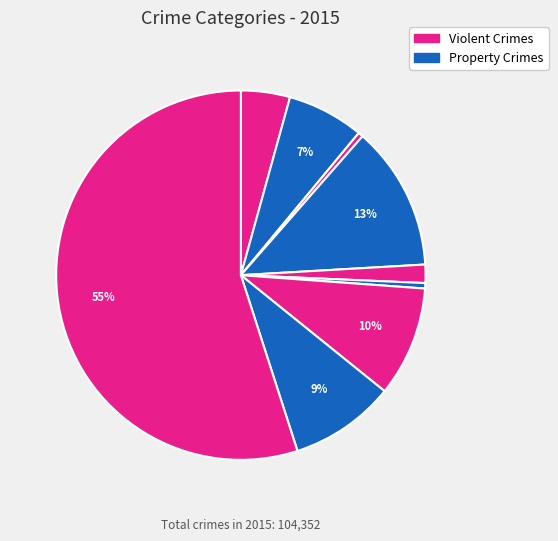

How many segments does this pie chart have?

9